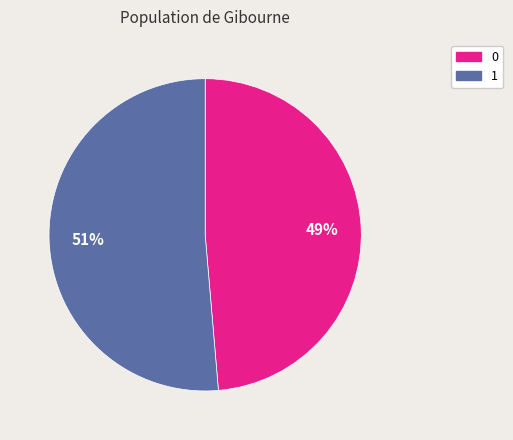

Does any single category account for the majority?

Yes